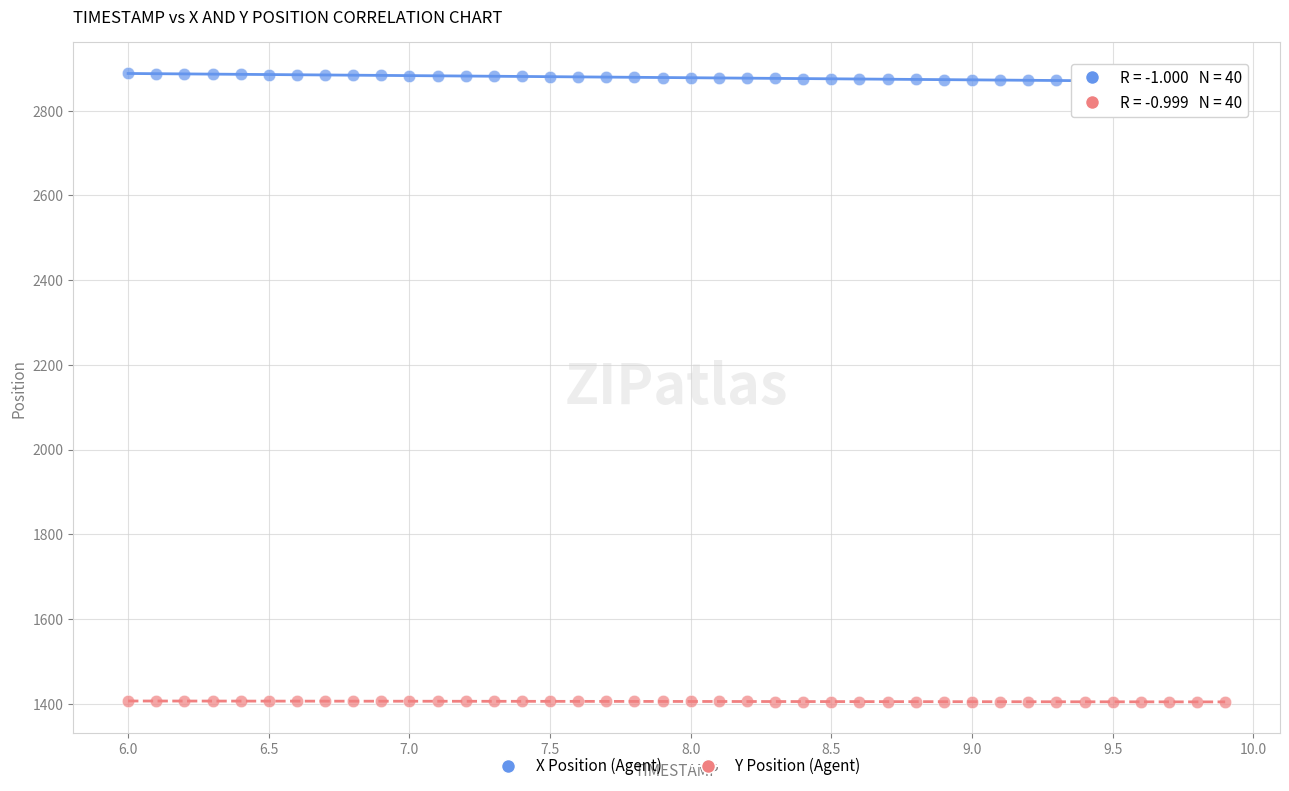

Which series reaches the maximum Y coordinate?

X Position (Agent)